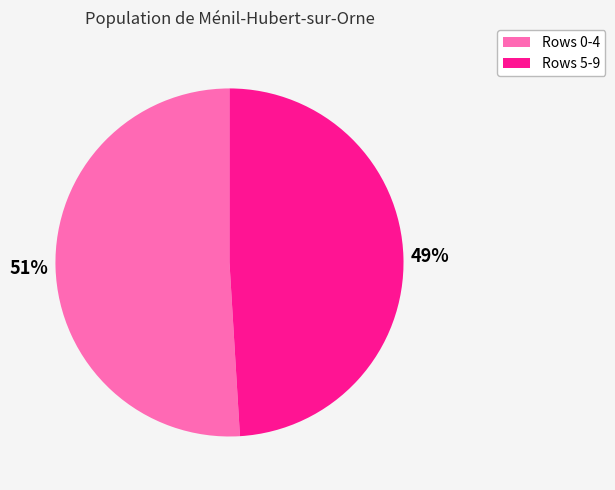

To the nearest percent, what is the difference between the largest and smallest slice percentages?

2%